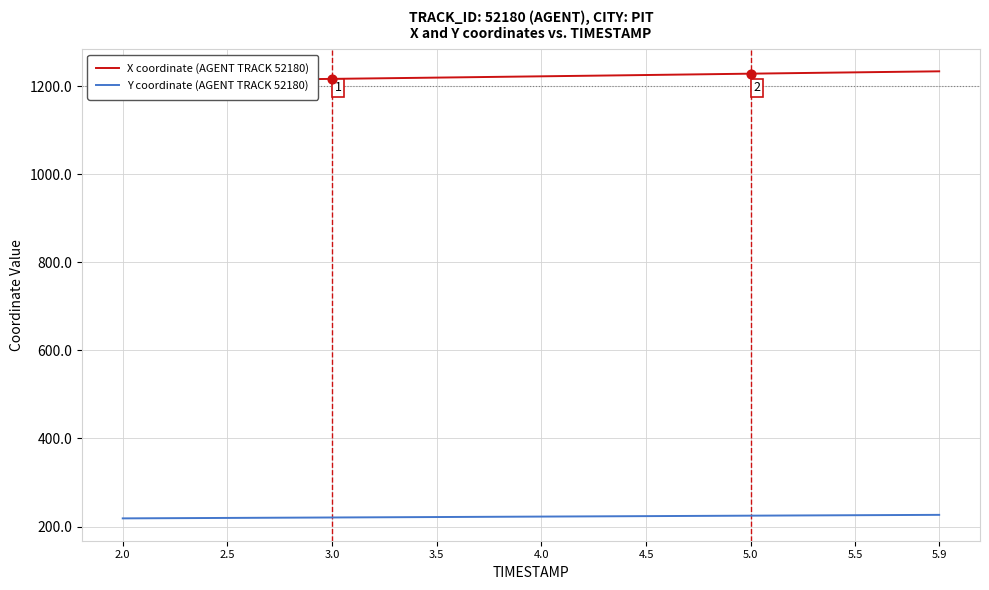

Which series reaches the maximum Y coordinate?

X coordinate (AGENT TRACK 52180)